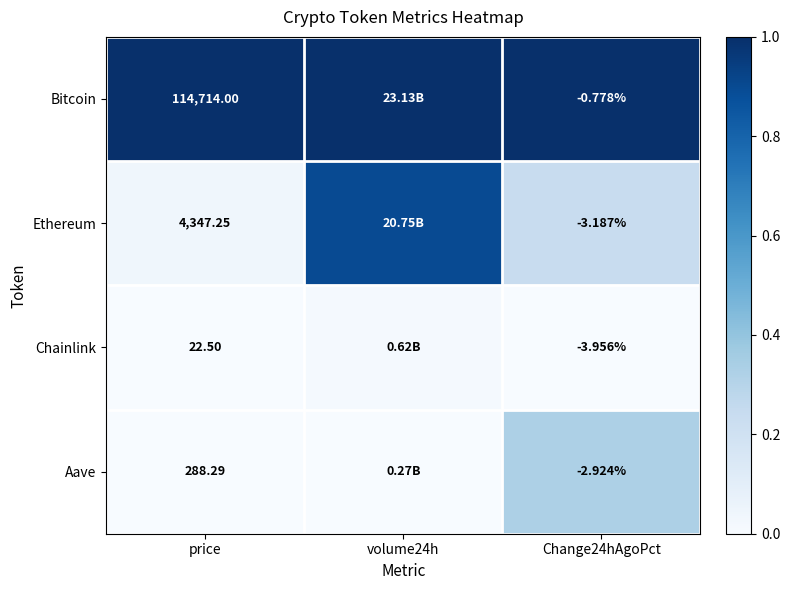

What is the sum of the Bitcoin values at volume24h and Change24hAgoPct?

2.0